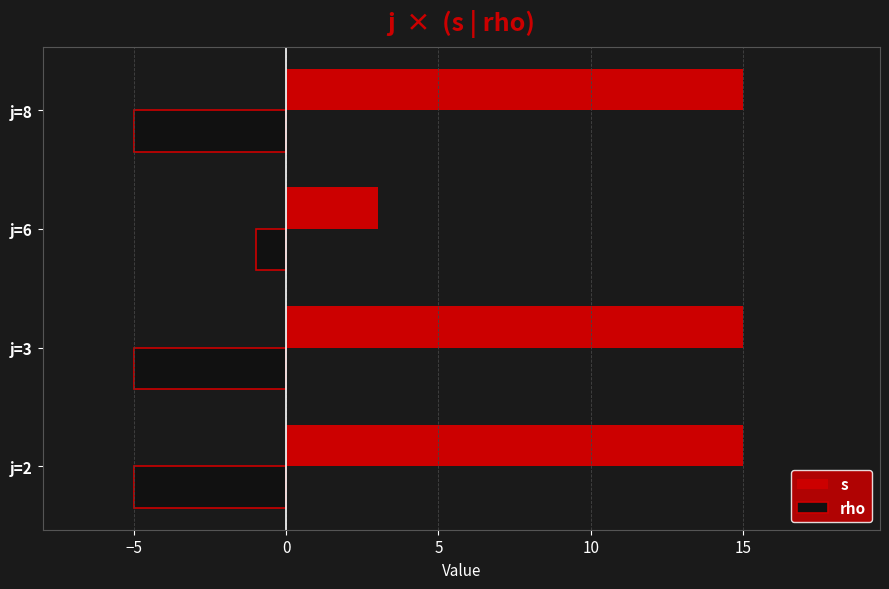

List the series in order of their peak value, highest first.

s, rho